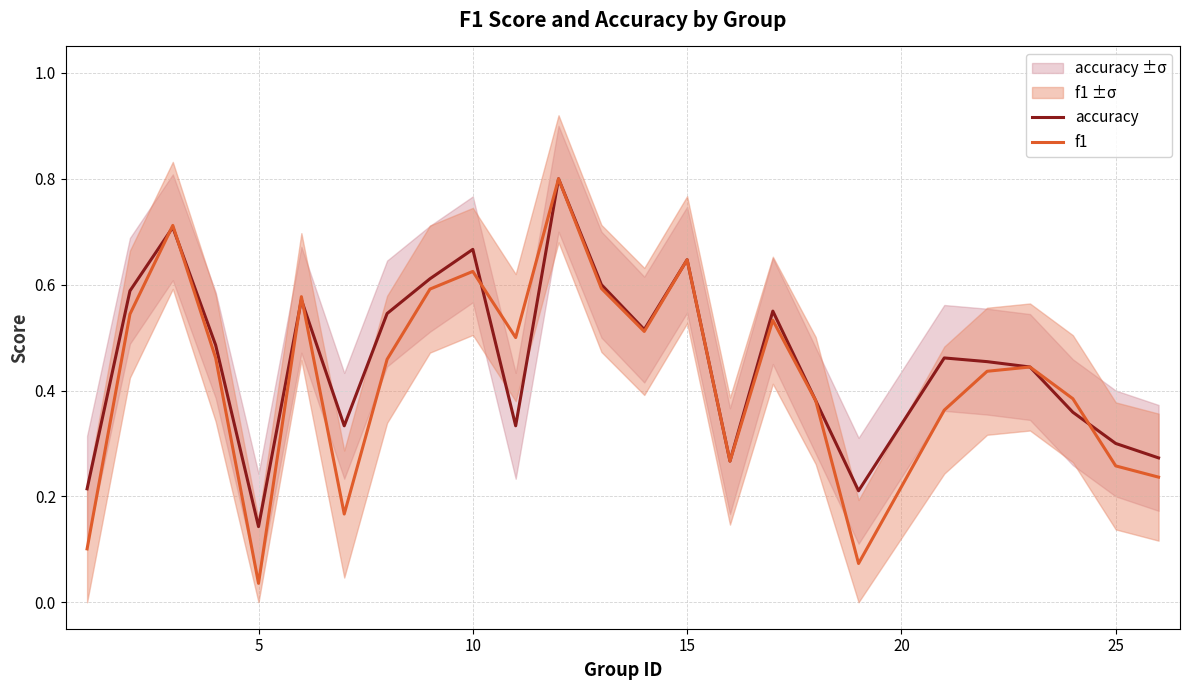

Reading left to right, transcribe all the data shown in this chart.

accuracy: 0.2	0.6	0.7	0.5	0.1	0.6	0.3	0.5	0.6	0.7	0.3	0.8	0.6	0.5	0.6	0.3	0.6	0.4	0.2	0.5	0.5	0.4	0.4	0.3	0.3
f1: 0.1	0.5	0.7	0.5	0.0	0.6	0.2	0.5	0.6	0.6	0.5	0.8	0.6	0.5	0.6	0.3	0.5	0.4	0.1	0.4	0.4	0.4	0.4	0.3	0.2